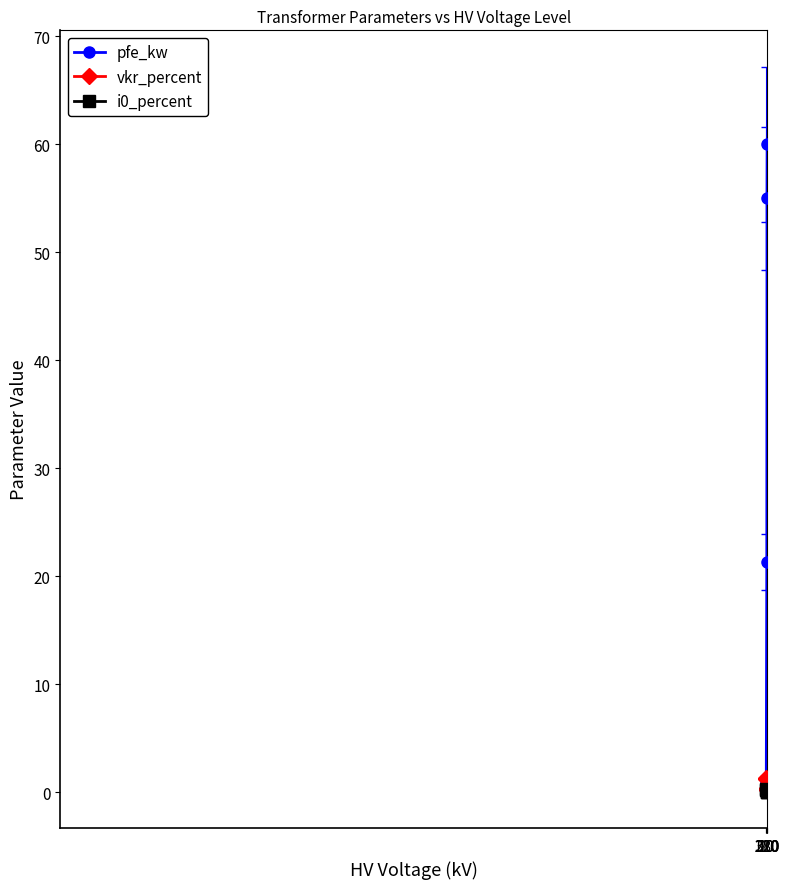

True or false: i0_percent has more than 2 points higher than both neighbors.

False